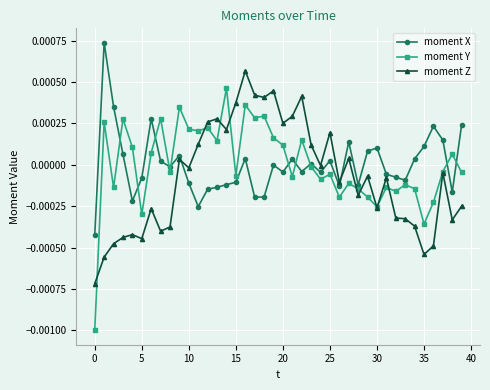

Which series has the widest spread of values?

moment Y